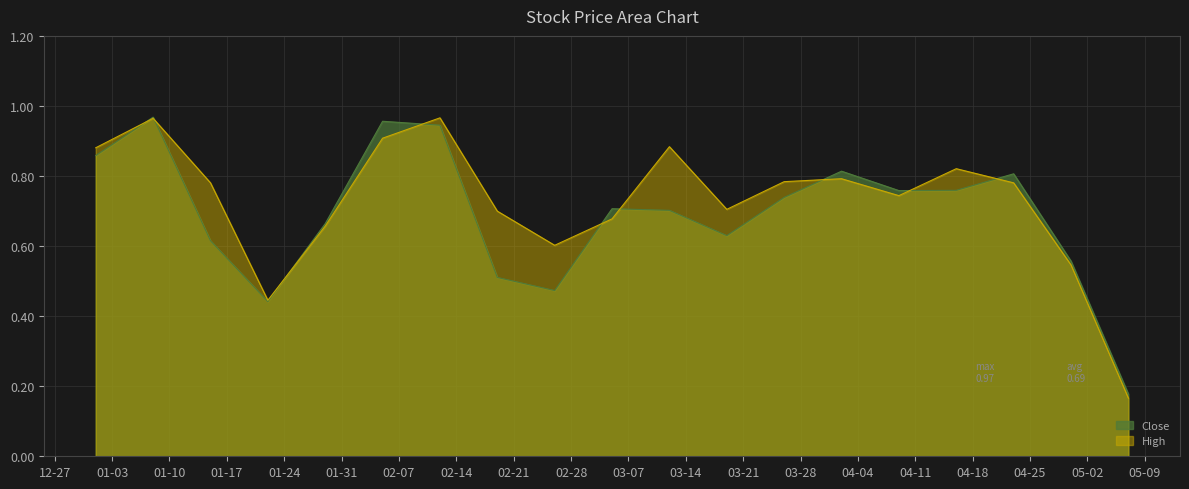

What is the minimum value for Close?

0.2